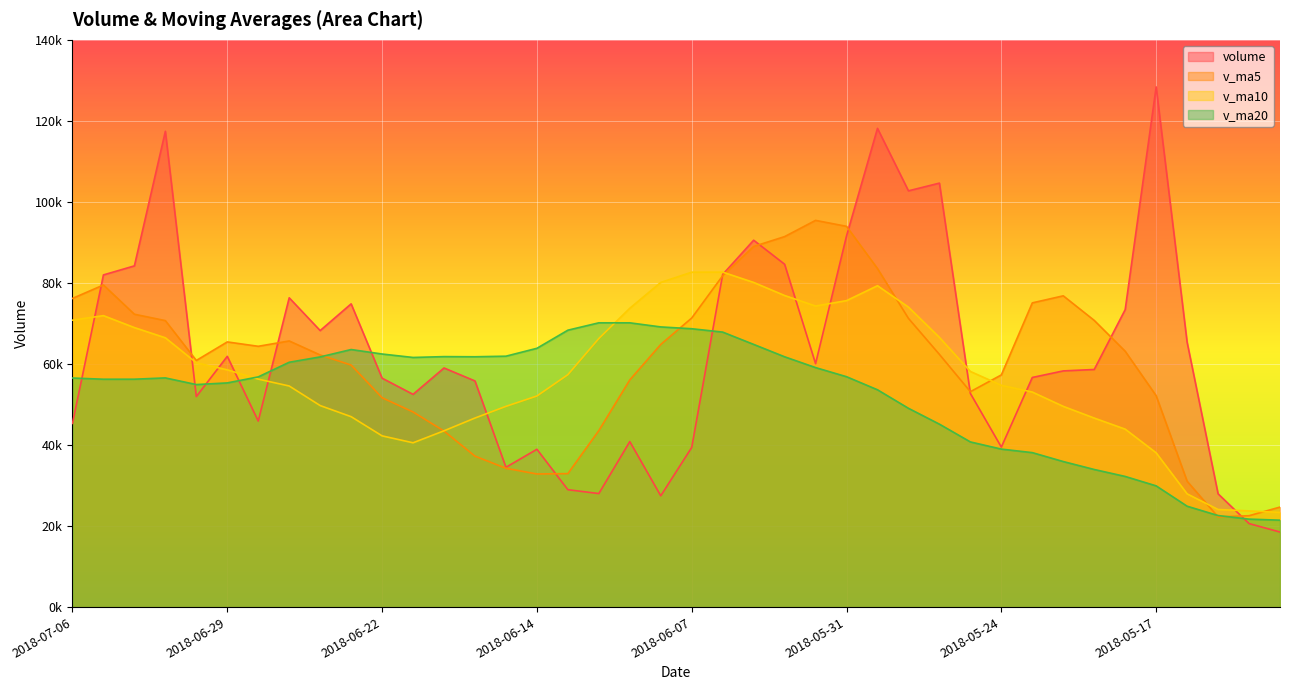

At which label is v_ma5 closest to 58850?

2018-06-25